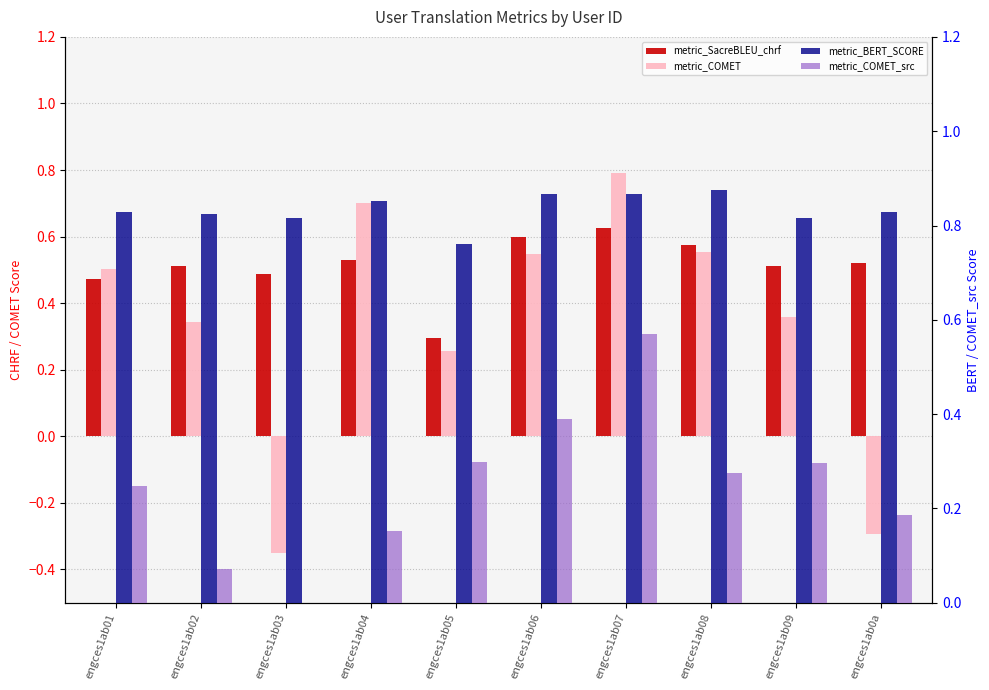

Which series has the largest total across all categories?

metric_BERT_SCORE